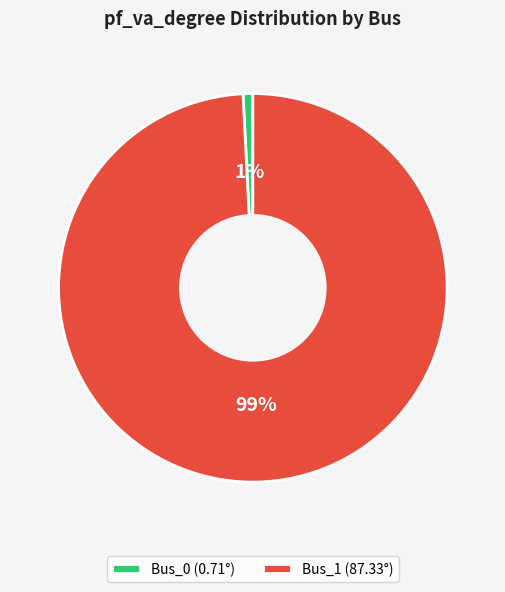

Rank the categories by value from lowest to highest.

Bus_0, Bus_1